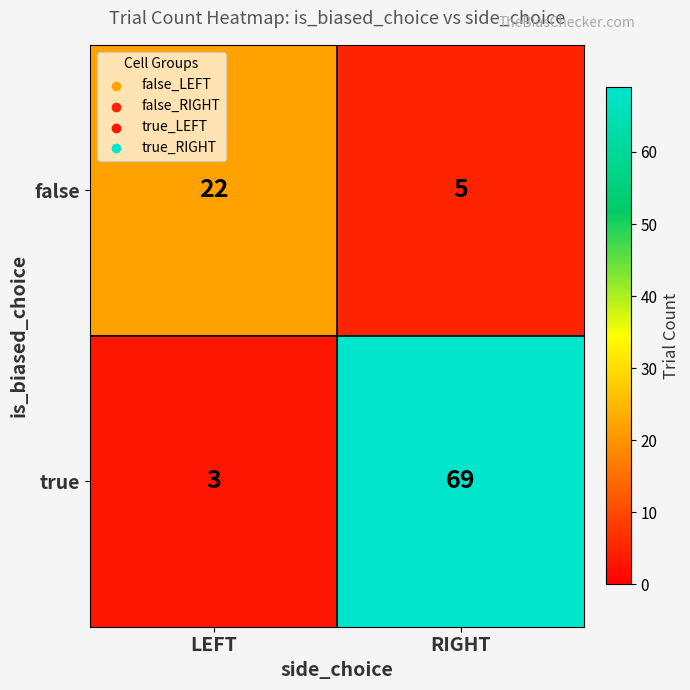

Rank the series by their average value, from lowest to highest.

false, true